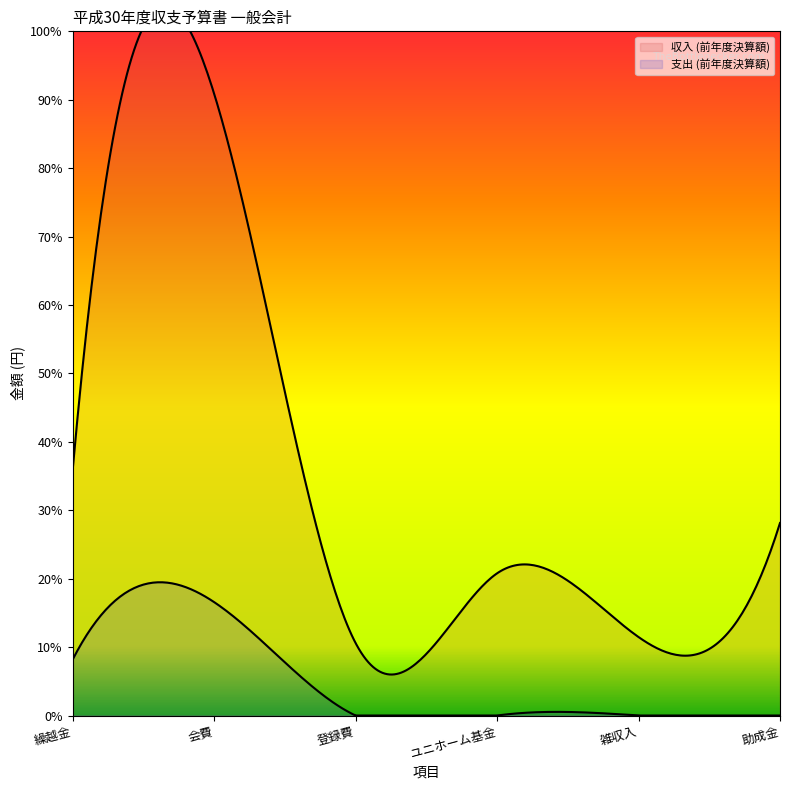

Which series has the widest spread of values?

収入